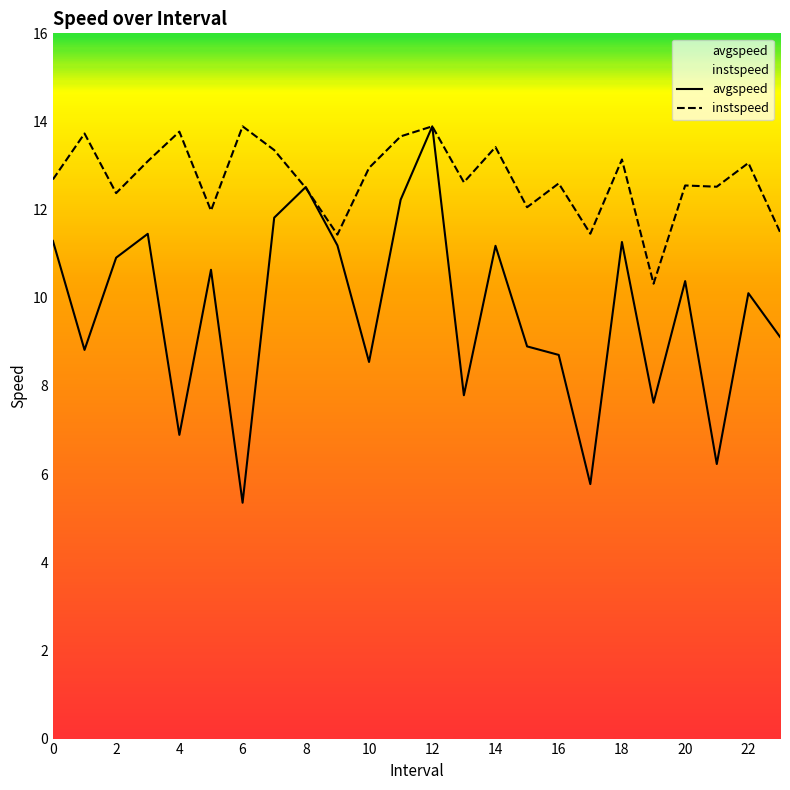

What is the approximate value of avgspeed at 0?

11.3